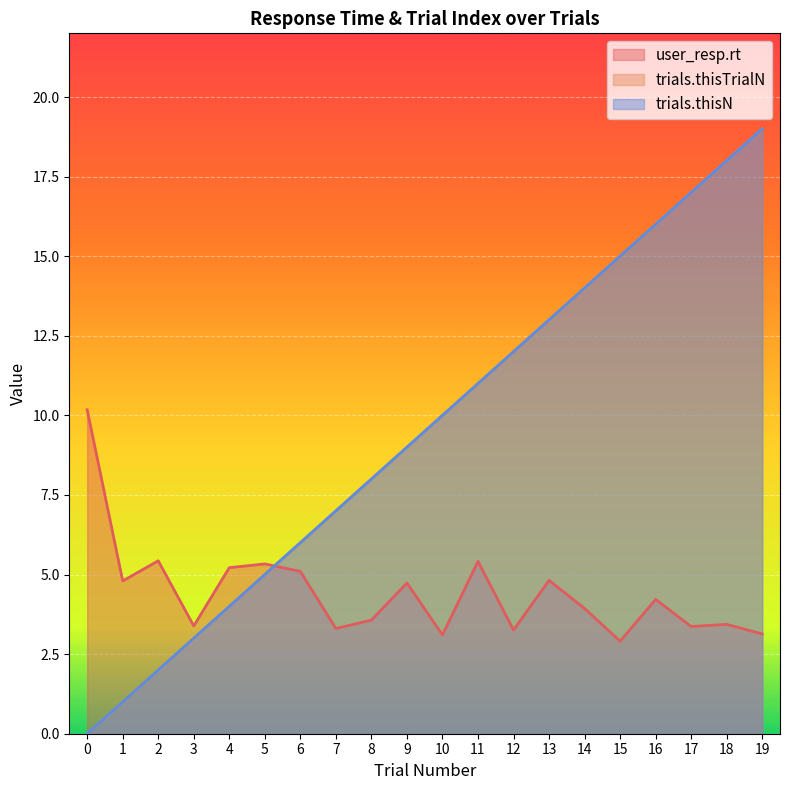

What is the total value across all series at 6?

17.1